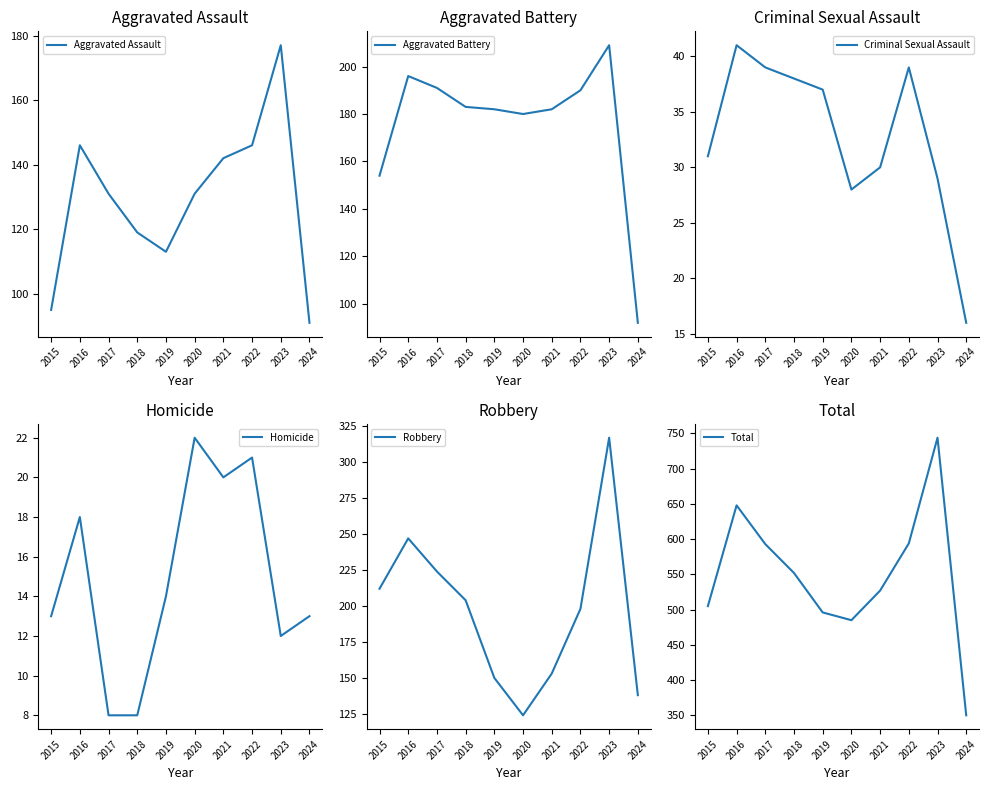

Reading right to left, transcribe all the data shown in this chart.

Aggravated Assault: 91	177	146	142	131	113	119	131	146	95
Aggravated Battery: 92	209	190	182	180	182	183	191	196	154
Criminal Sexual Assault: 16	29	39	30	28	37	38	39	41	31
Homicide: 13	12	21	20	22	14	8	8	18	13
Robbery: 138	317	198	153	124	150	204	224	247	212
Total: 350	744	594	527	485	496	552	593	648	505